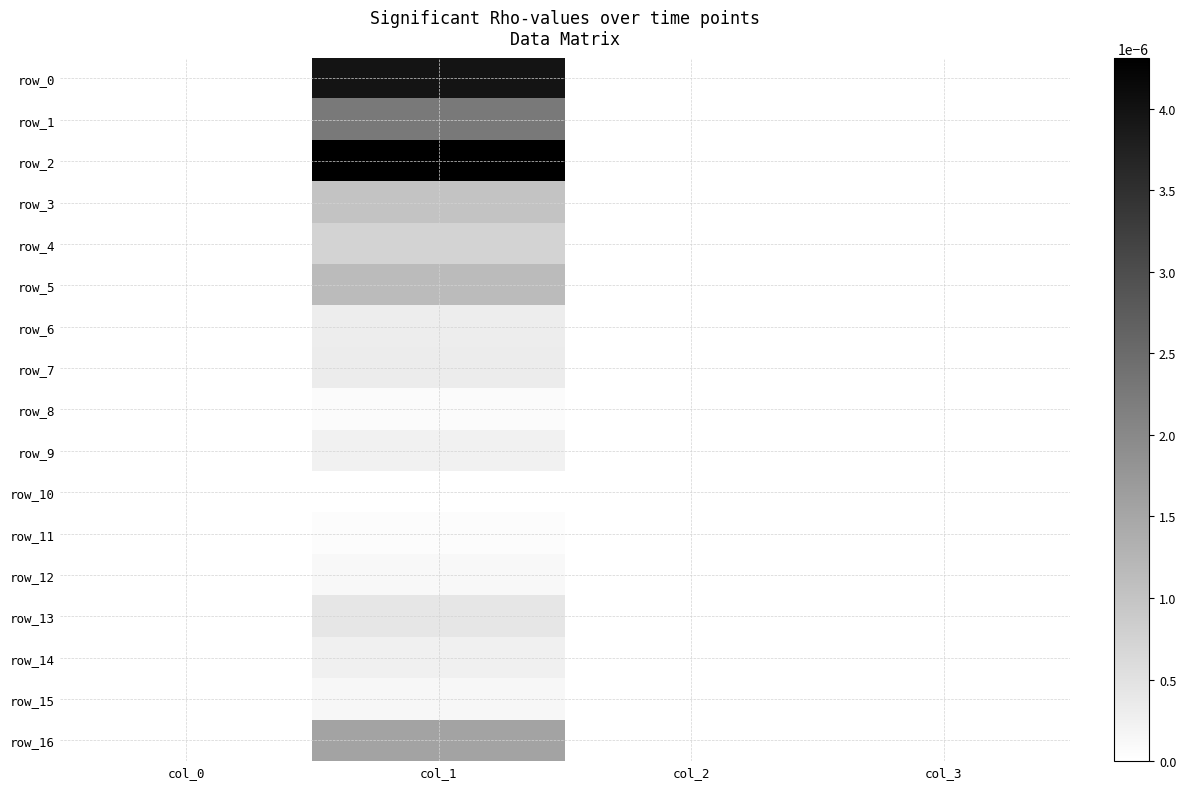

At col_1, list the series in order from largest to smallest.

row_2, row_0, row_1, row_16, row_5, row_3, row_4, row_13, row_7, row_6, row_14, row_9, row_15, row_12, row_8, row_11, row_10